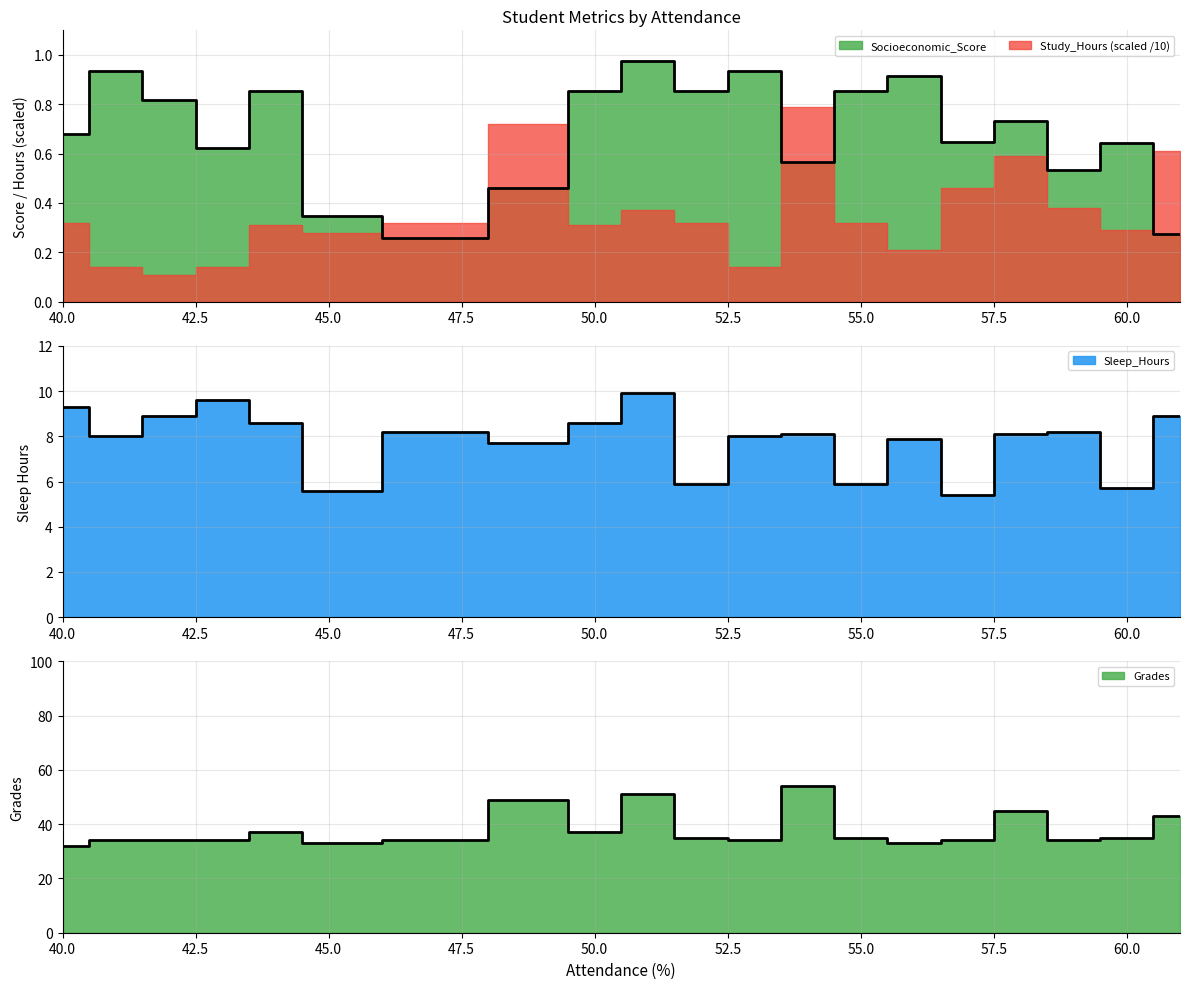

Is the value of Socioeconomic_Score at 50 greater than the value of Sleep_Hours at 41?

No